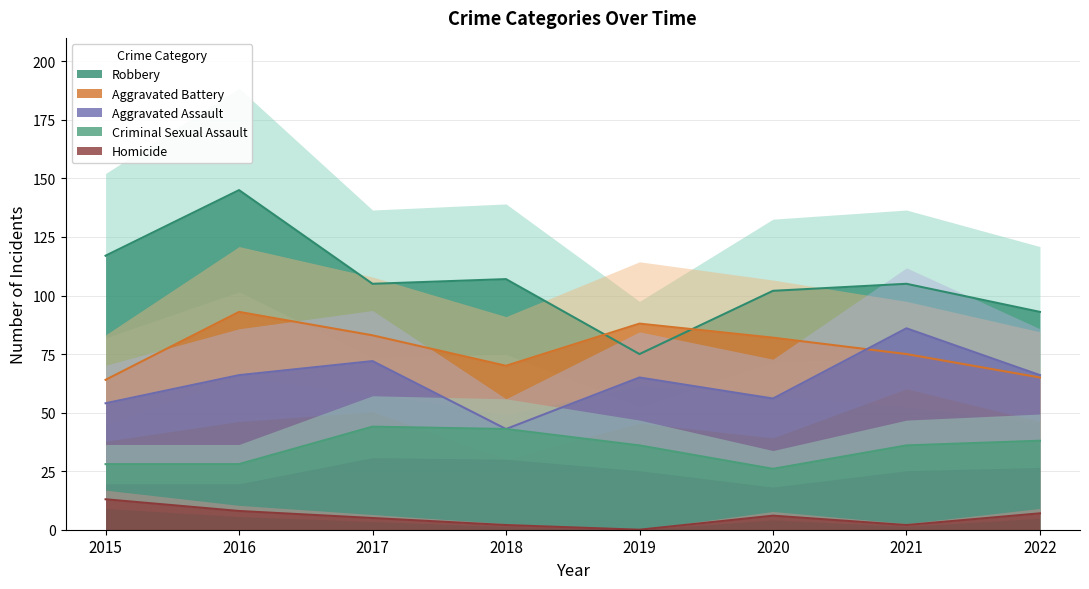

What is the difference between the maximum and second lowest values in the Aggravated Battery series?

28